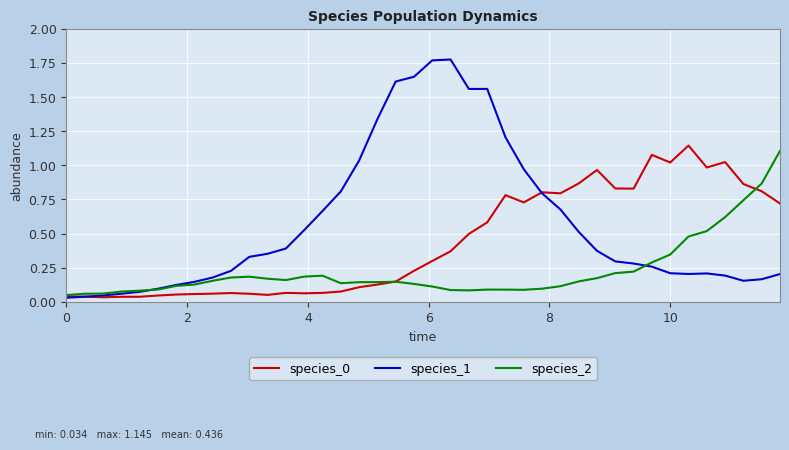

How many series are shown in this chart?

3